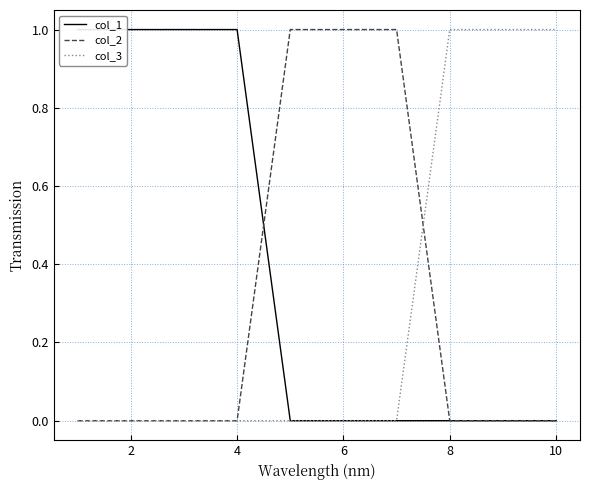

The col_3 series shows -1 at 4. True or false?

False